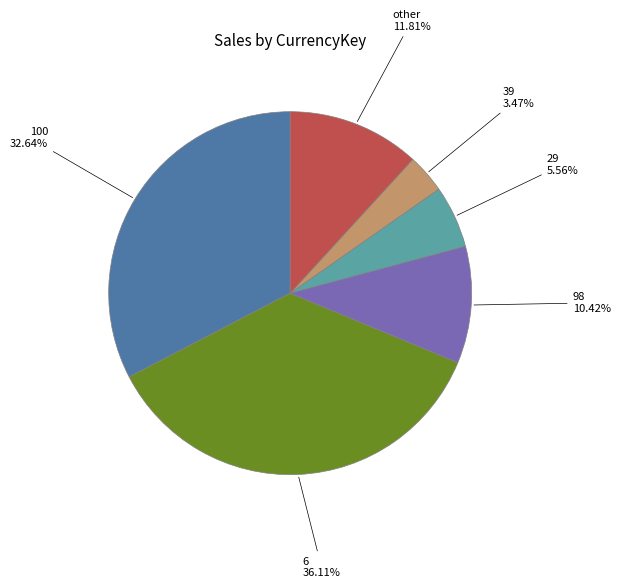

What is the ratio of the value at 98 to the value at 29?

1.9